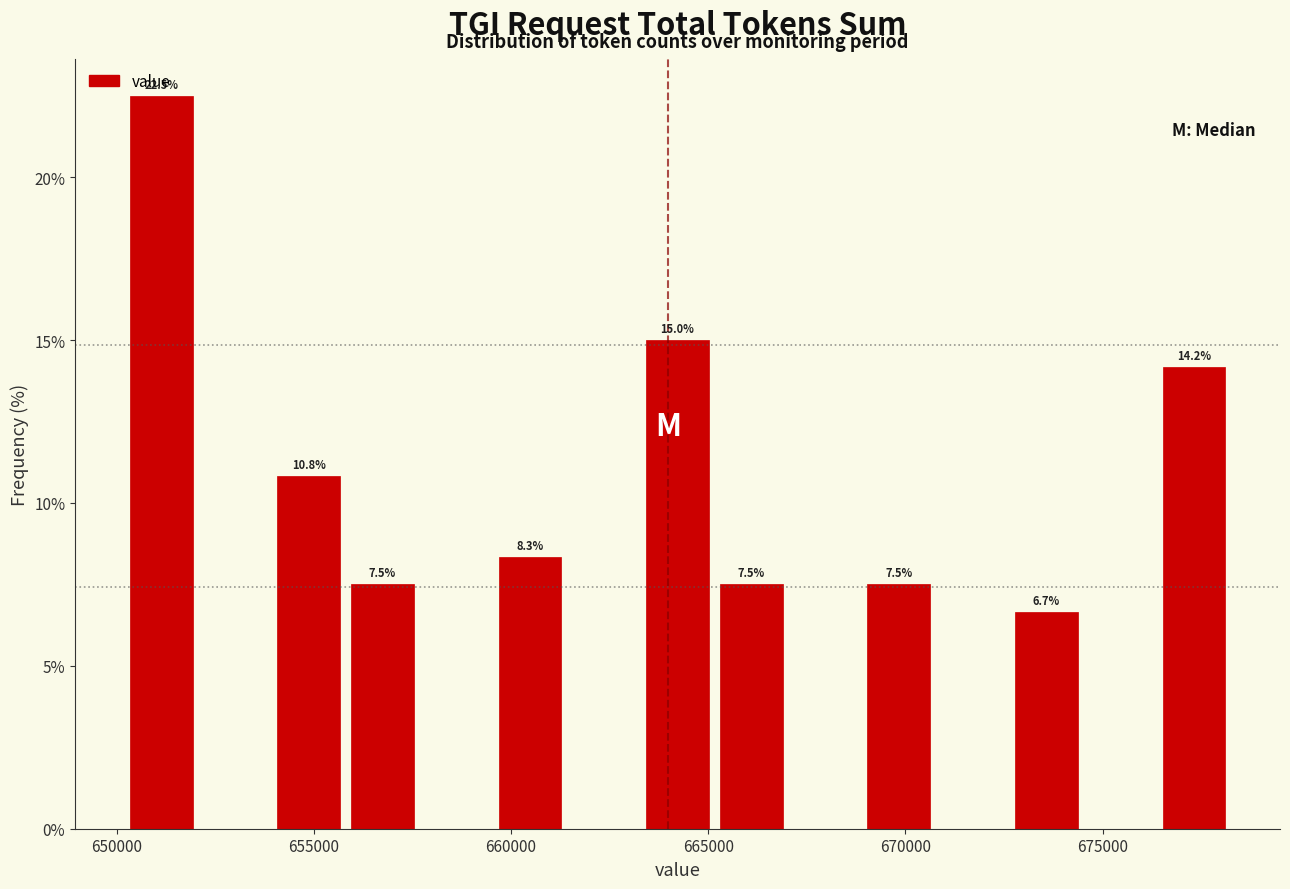

Around what value on the x-axis is the tallest bar? Give the approximate position of its centre, as read against the axis.

651000